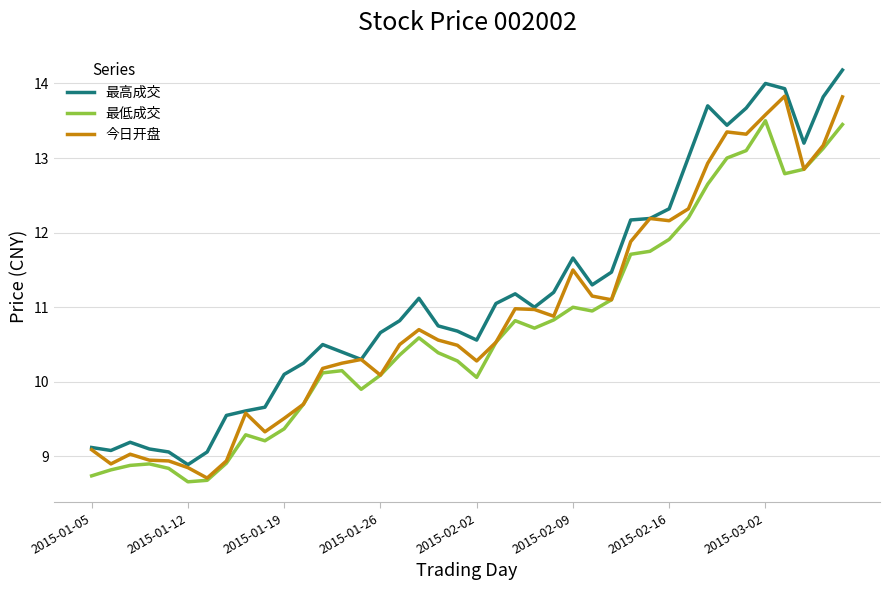

What is the average value of the 最高成交 series?

11.2